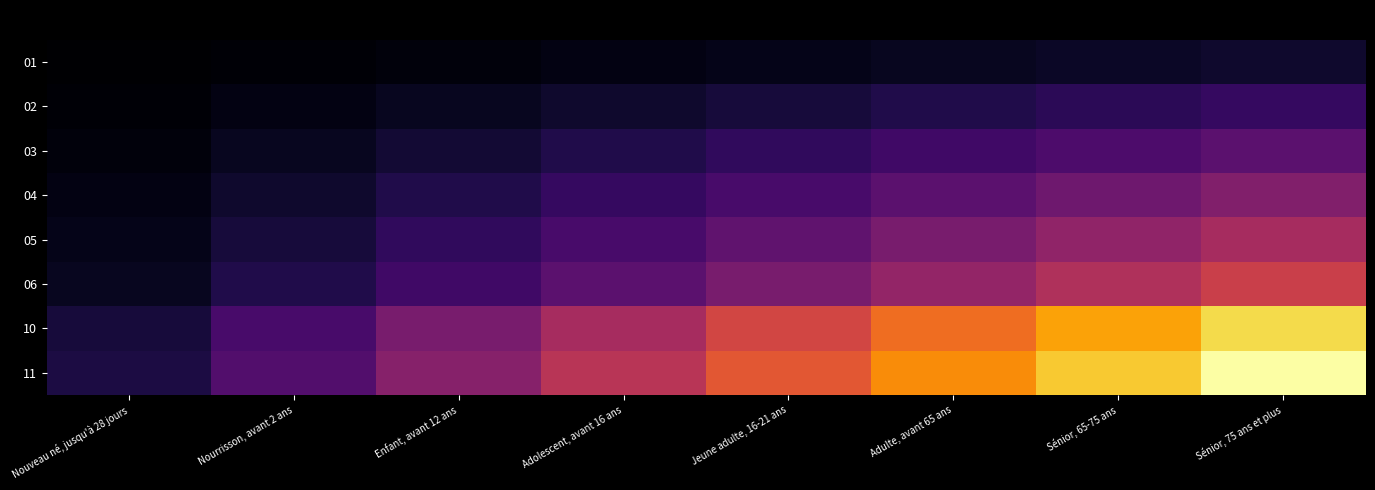

Between Sénior, 75 ans et plus and Nouveau né, jusqu'à 28 jours, which is larger?

Sénior, 75 ans et plus